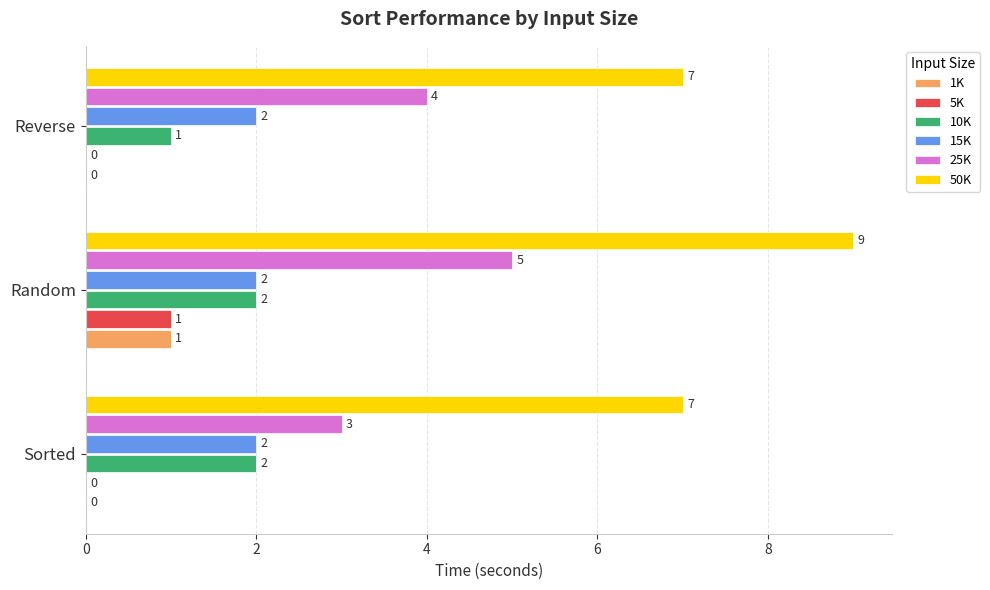

Count the number of data series in this chart.

6